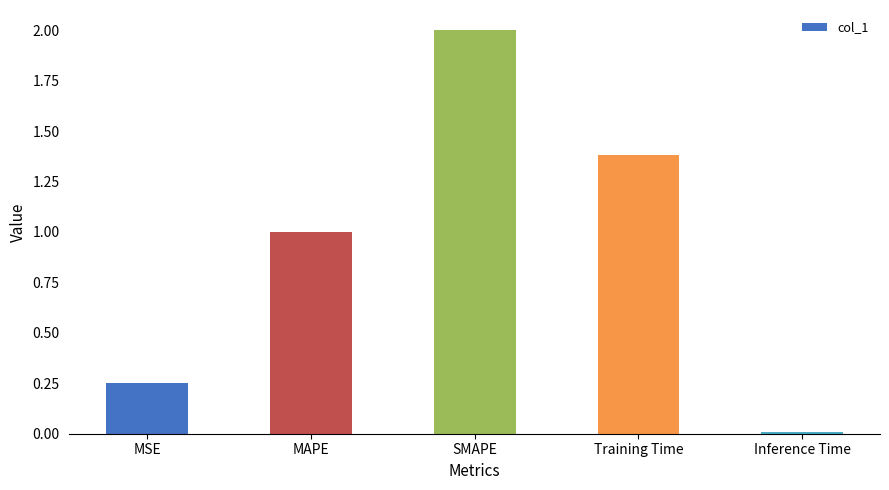

The value at Training Time is 2.2. True or false?

False